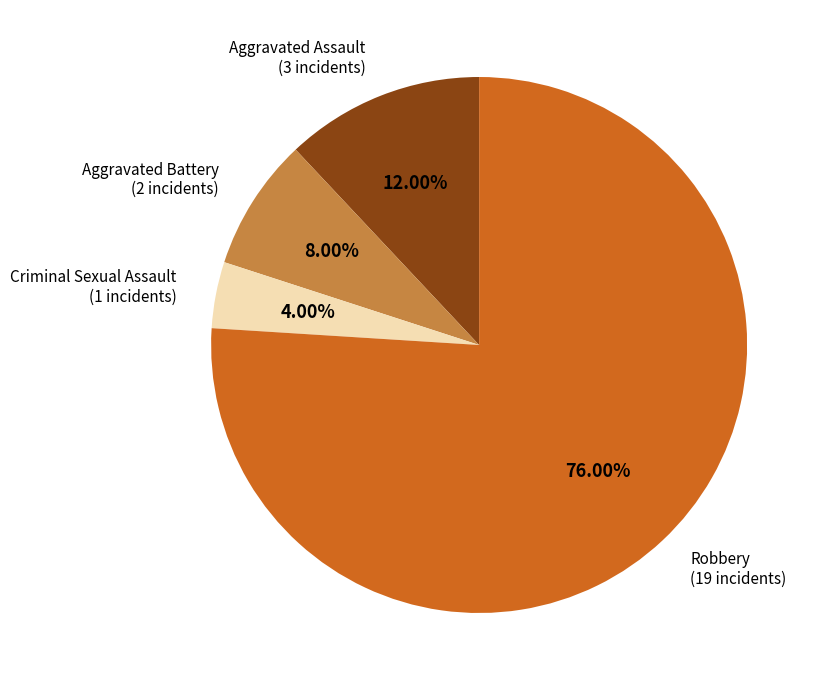

Is there any slice that represents more than half of the pie?

Yes